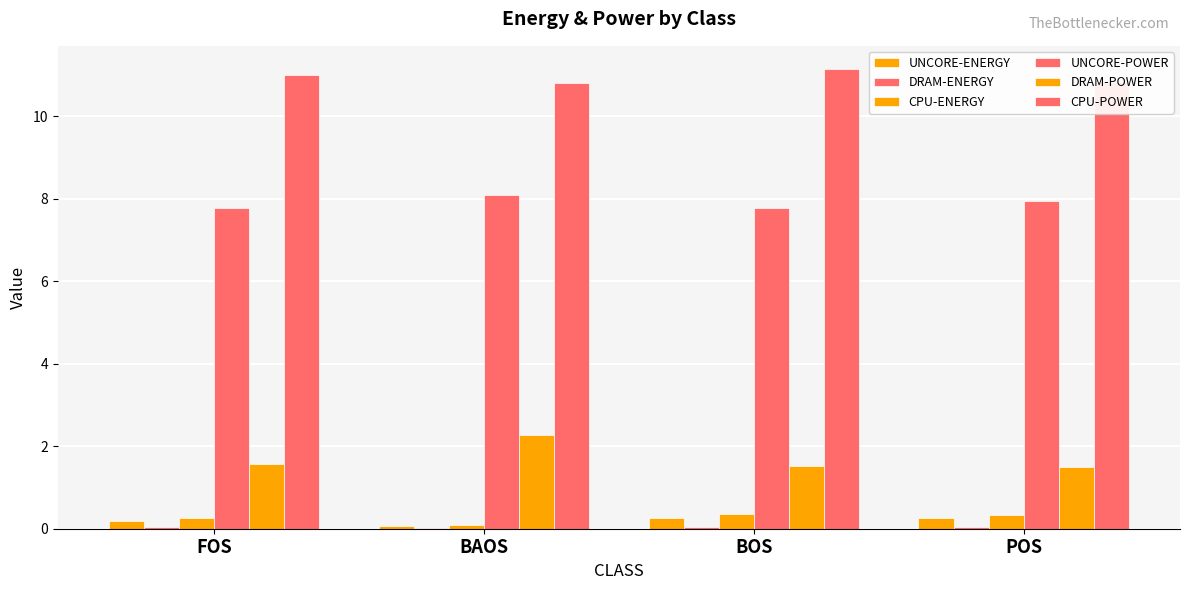

How many groups of bars are there?

4